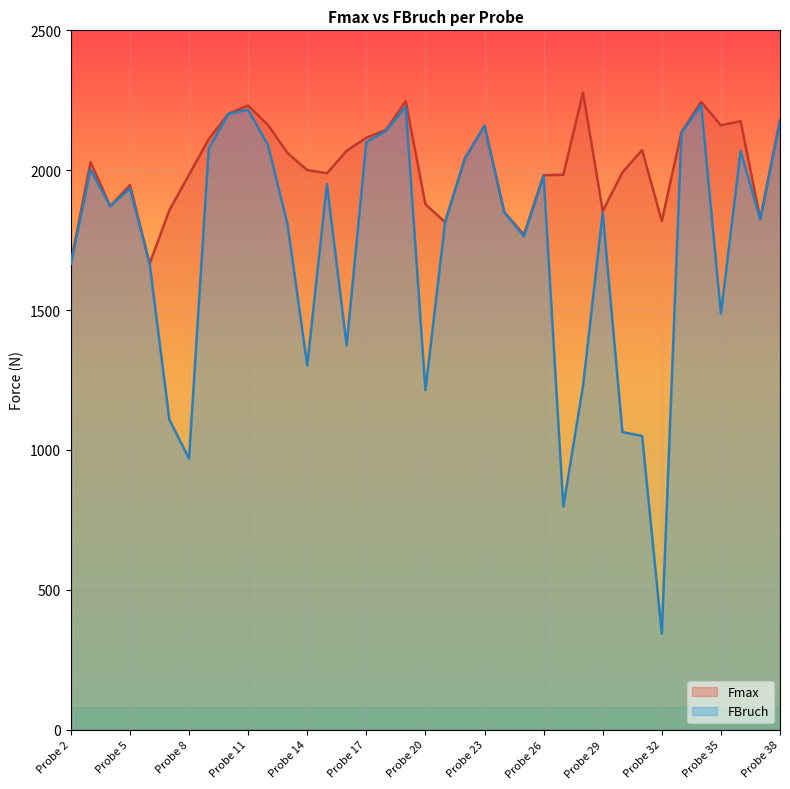

Between Probe 13 and Probe 14, which is larger?

Probe 13